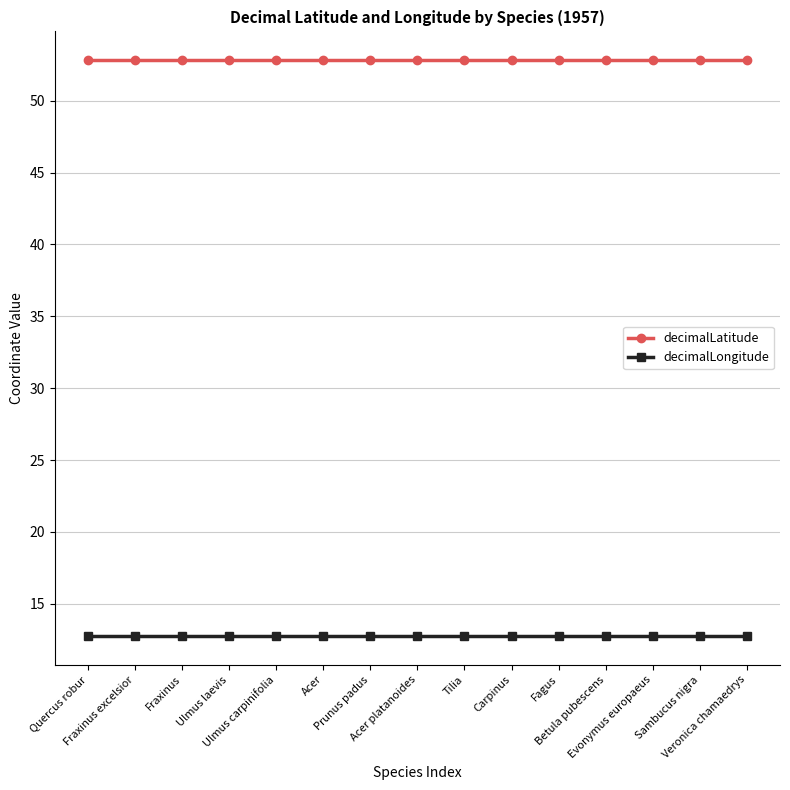

What is the label of the 6th point from the left?

Acer